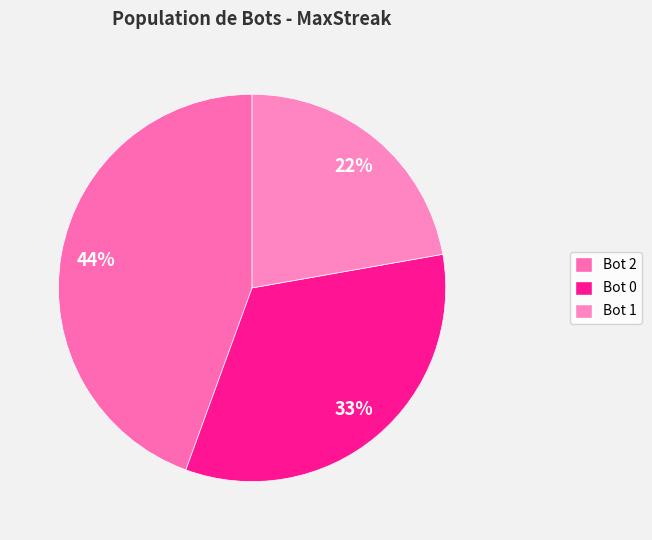

Rank the categories by value from lowest to highest.

Bot 1, Bot 0, Bot 2